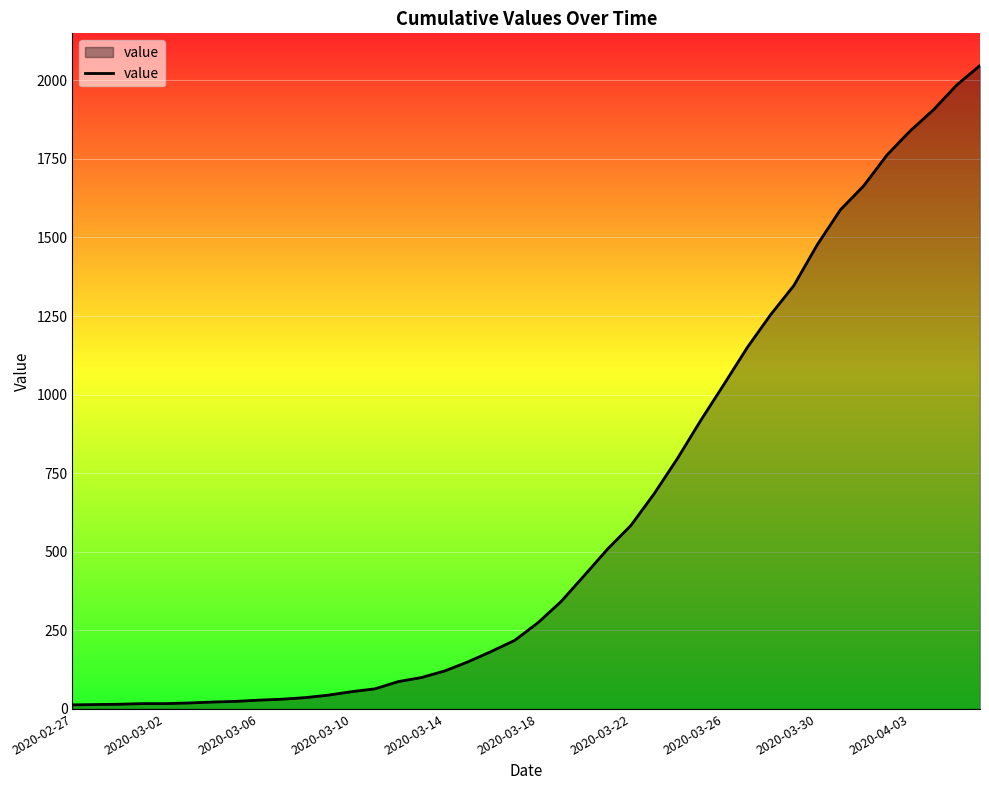

What is the maximum value shown in the chart?

2047